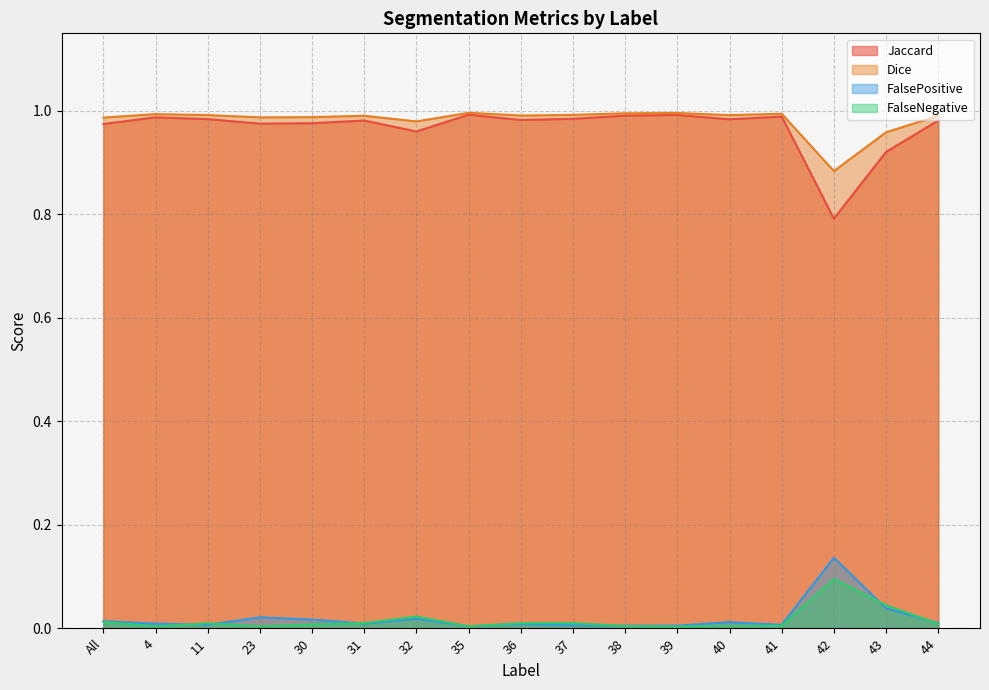

Which has a higher value, 30 or All?

30